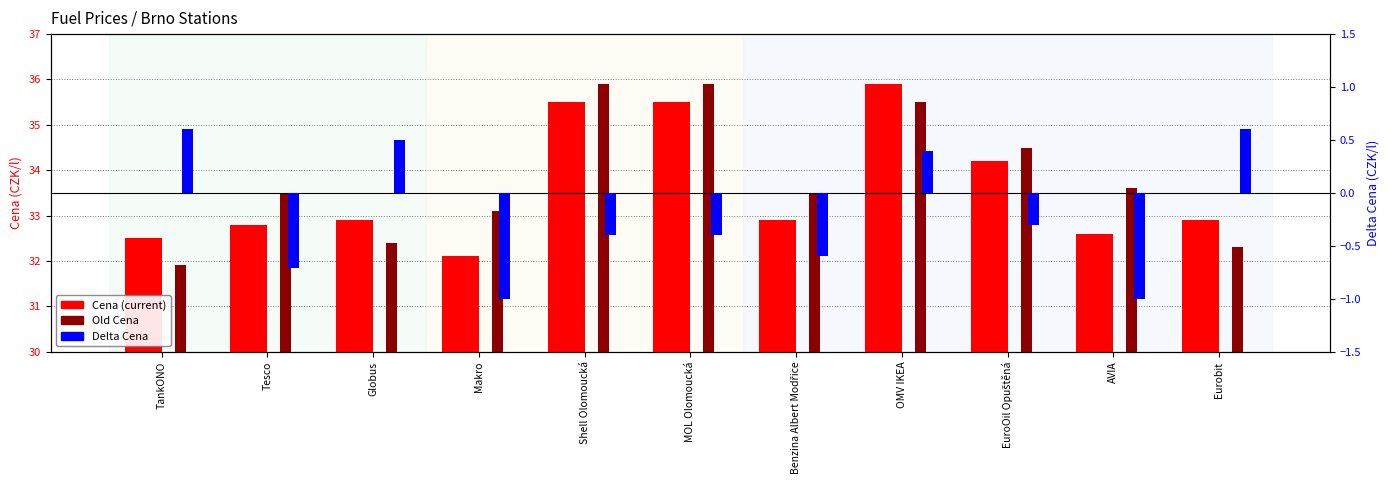

Is the value of Cena at EuroOil Opuštěná greater than the value of Delta Cena at MOL Olomoucká?

Yes